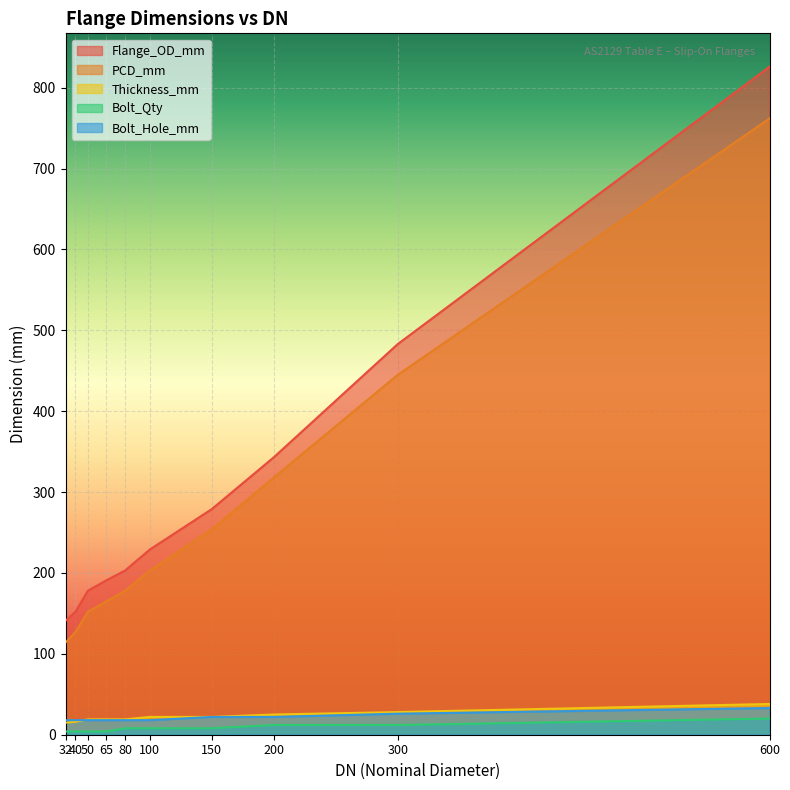

How many lines are shown in the chart?

5